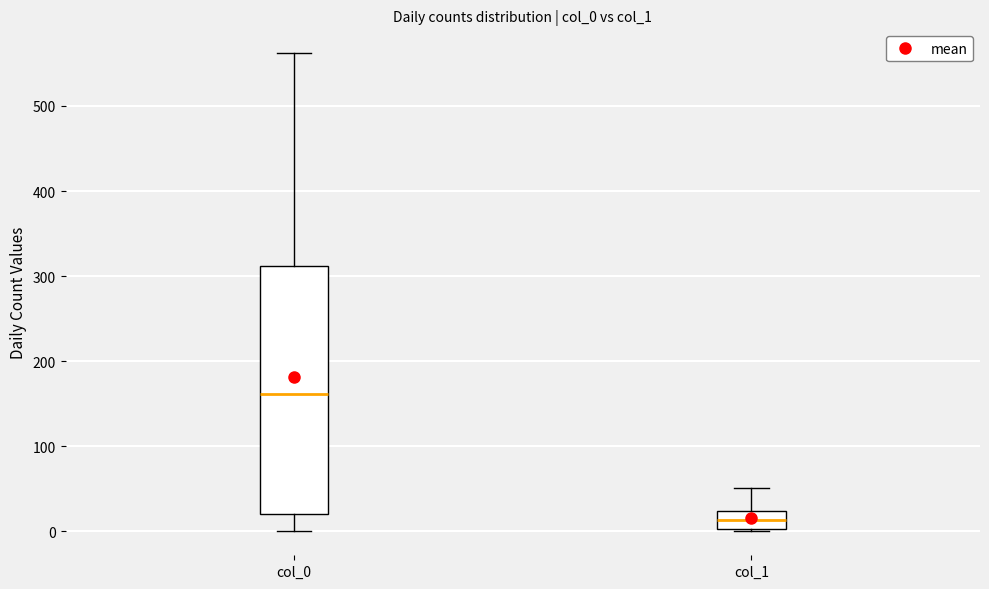

Reading left to right, read every box against the y-axis: the position of its median line, the range the box covers, and the ends of its whiskers. The values are not printed on the chart, so give them approximately, as read against the axis.

col_0: median 160, box 20 to 310, whiskers 0 to 560
col_1: median 10, box 0 to 20, whiskers 0 to 50